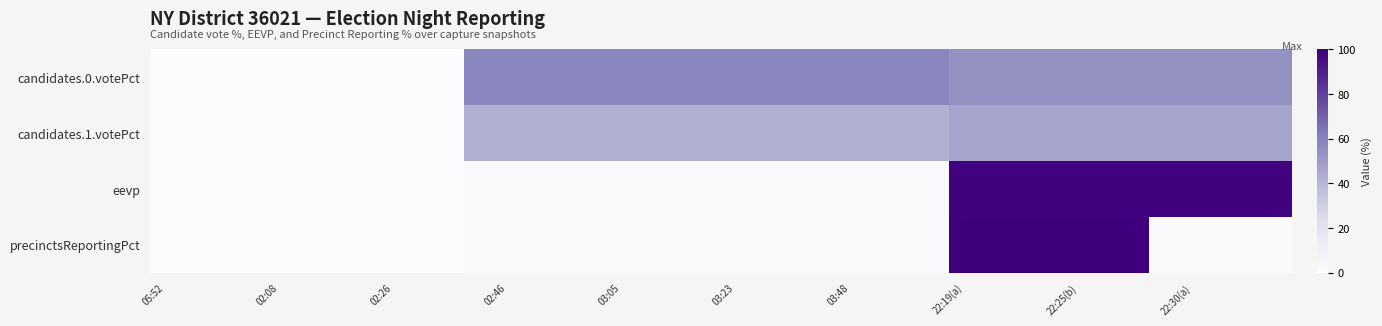

Reading right to left, what are all the values shown in this chart?

candidates.0.votePct: 53.7	53.7	53.7	53.7	53.7	53.7	53.7	53.7	53.7	53.7	53.7	53.7	58.0	58.0	58.0	58.0	58.0	58.0	58.0	58.0	58.0	58.0	58.0	58.0	58.0	58.0	58.0	58.0	58.0	0.0	0.0	0.0	0.0	0.0	0.0	0.0	0.0	0.0	0.0	0.0
candidates.1.votePct: 46.3	46.3	46.3	46.3	46.3	46.3	46.3	46.3	46.3	46.3	46.3	46.3	42.0	42.0	42.0	42.0	42.0	42.0	42.0	42.0	42.0	42.0	42.0	42.0	42.0	42.0	42.0	42.0	42.0	0.0	0.0	0.0	0.0	0.0	0.0	0.0	0.0	0.0	0.0	0.0
eevp: 99.0	99.0	99.0	99.0	99.0	99.0	99.0	99.0	99.0	99.0	99.0	99.0	2.5	2.5	2.5	2.5	2.5	2.5	2.5	2.5	2.5	2.5	2.5	2.5	2.5	2.5	2.5	2.5	2.5	0.0	0.0	0.0	0.0	0.0	0.0	0.0	0.0	0.0	0.0	0.0
precinctsReportingPct: 1.6	1.6	1.6	1.6	1.6	100.0	100.0	100.0	100.0	100.0	100.0	100.0	1.6	1.6	1.6	1.6	1.6	1.6	1.6	1.6	1.6	1.6	1.6	1.6	1.6	1.6	1.6	1.6	1.6	0.0	0.0	0.0	0.0	0.0	0.0	0.0	0.0	0.0	0.0	0.0